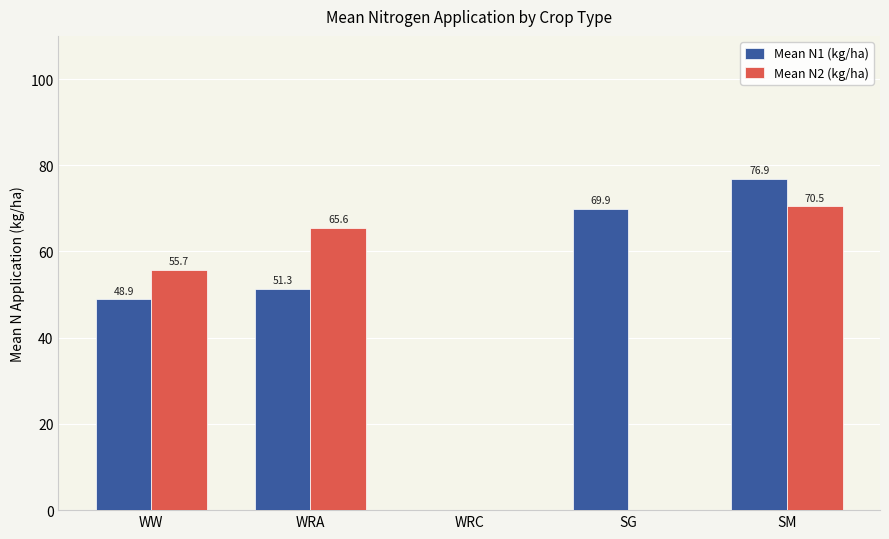

Which series changed the most between SG and SM?

Mean N2 (kg/ha)